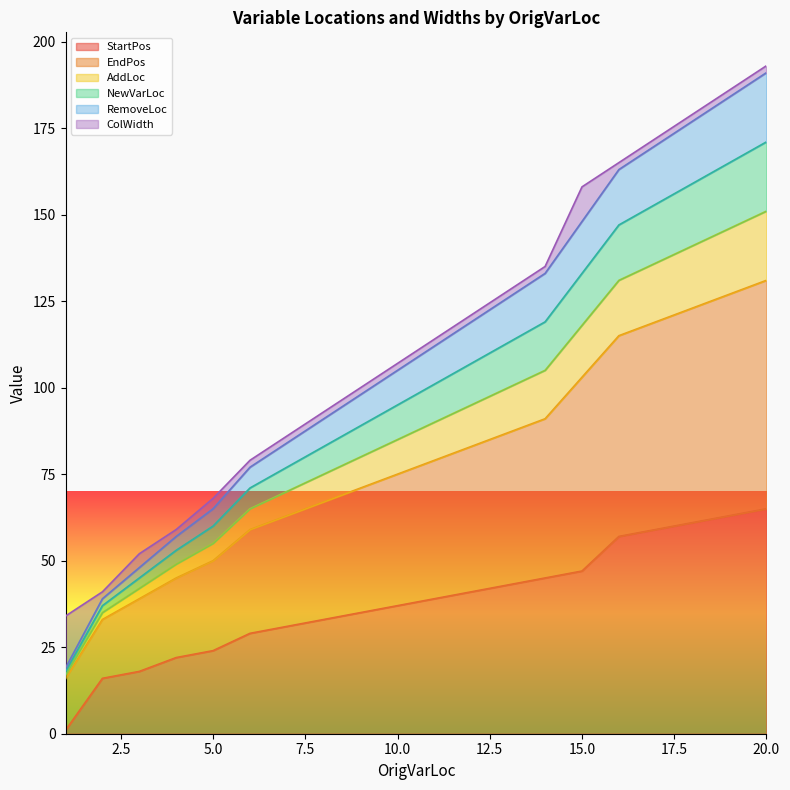

Between 6 and 9, which series saw the biggest shift?

EndPos